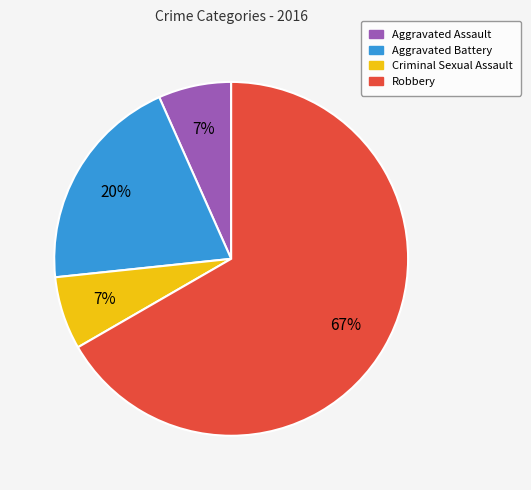

Do Aggravated Battery and Robbery together represent more than half of the pie?

Yes